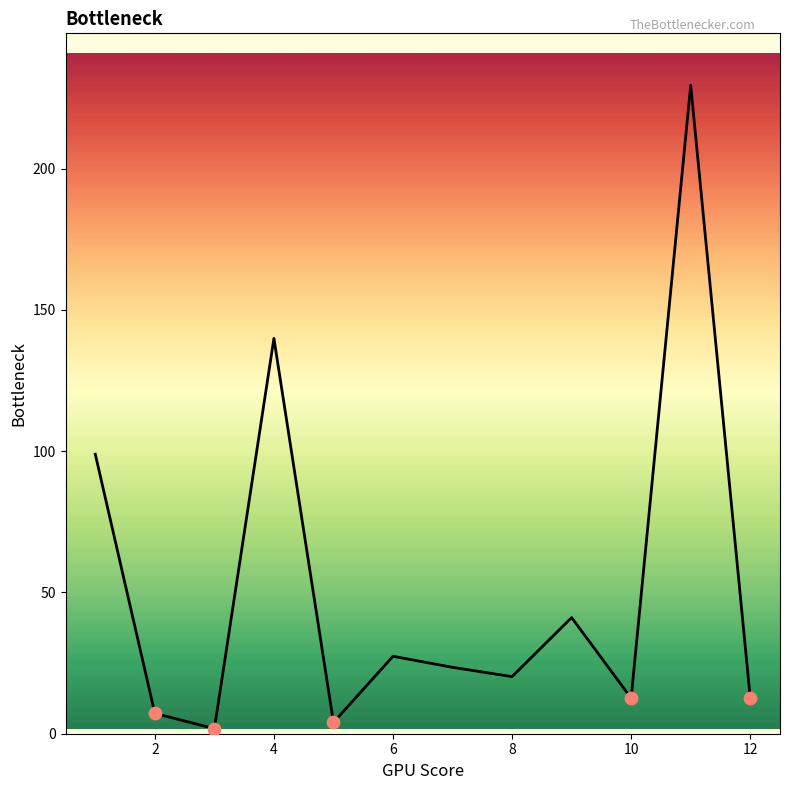

What is the greatest value displayed?

229.5